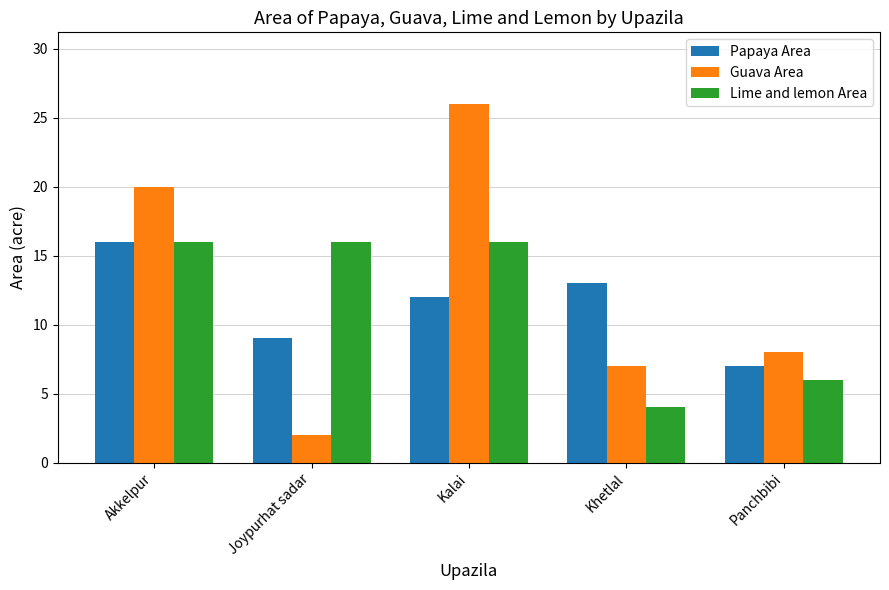

Rank the categories by Papaya Area value from highest to lowest.

Akkelpur, Khetlal, Kalai, Joypurhat sadar, Panchbibi